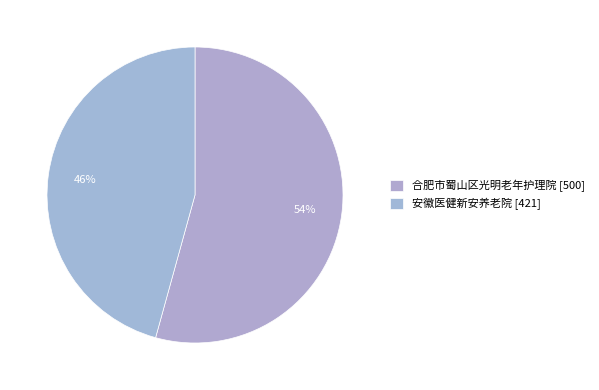

Count the number of slices in the pie.

2